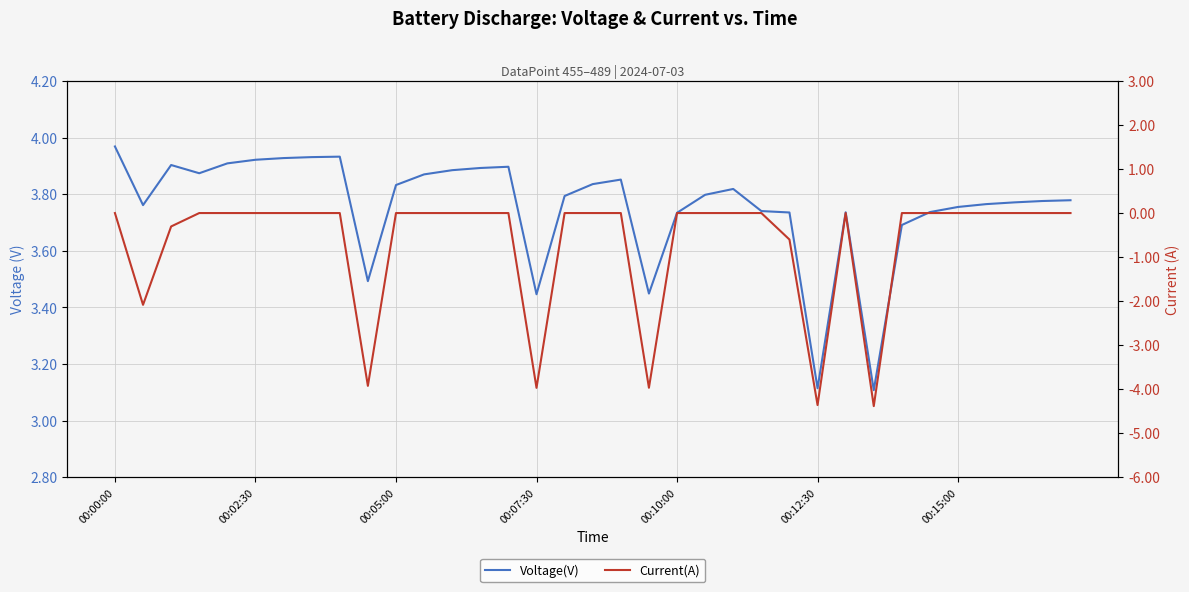

The Voltage(V) series shows 3.9 at 11. True or false?

True